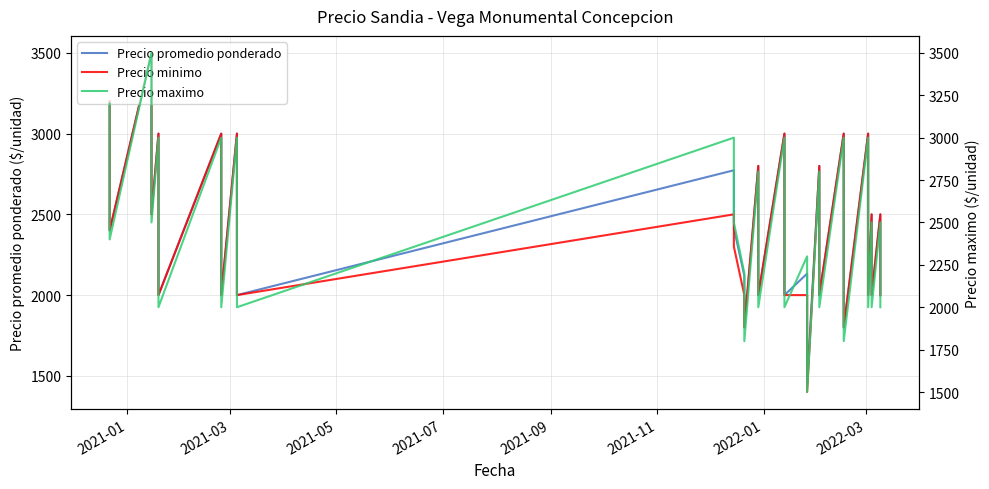

What is the sum of all Precio minimo values?

97500